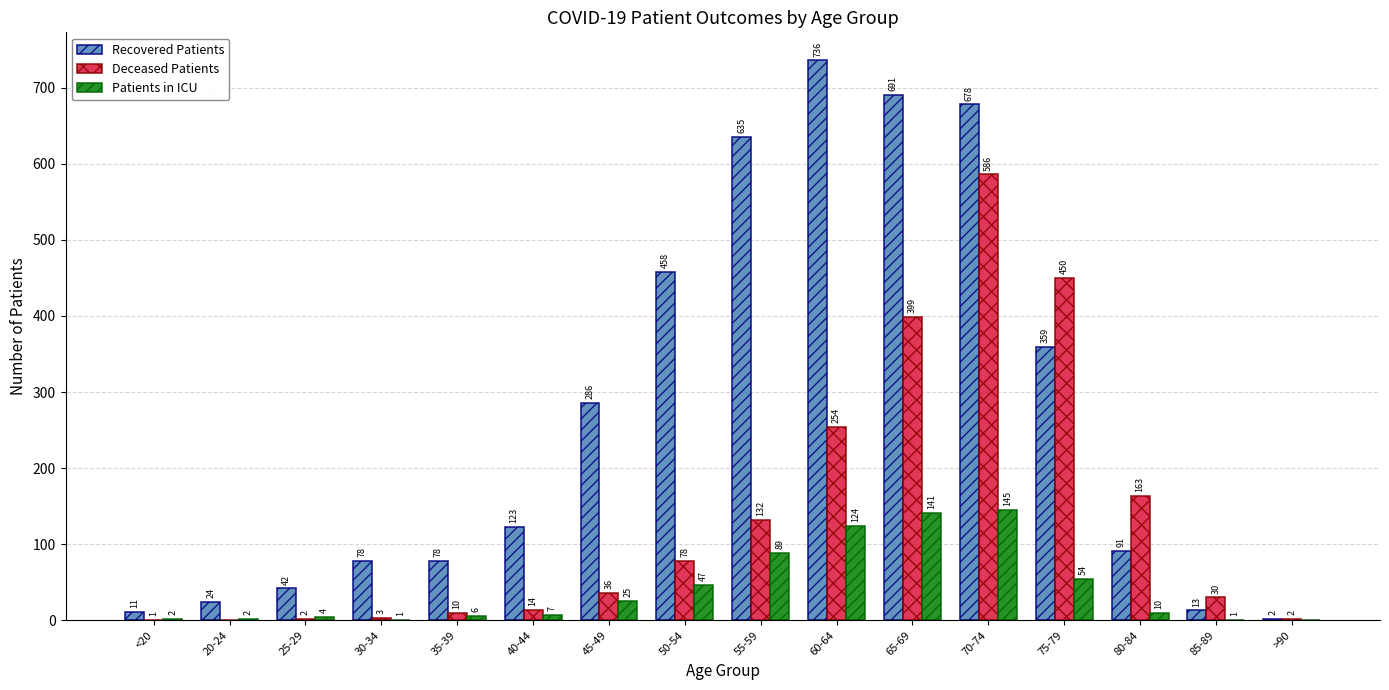

Which series changed the most between 40-44 and 75-79?

Deceased Patients